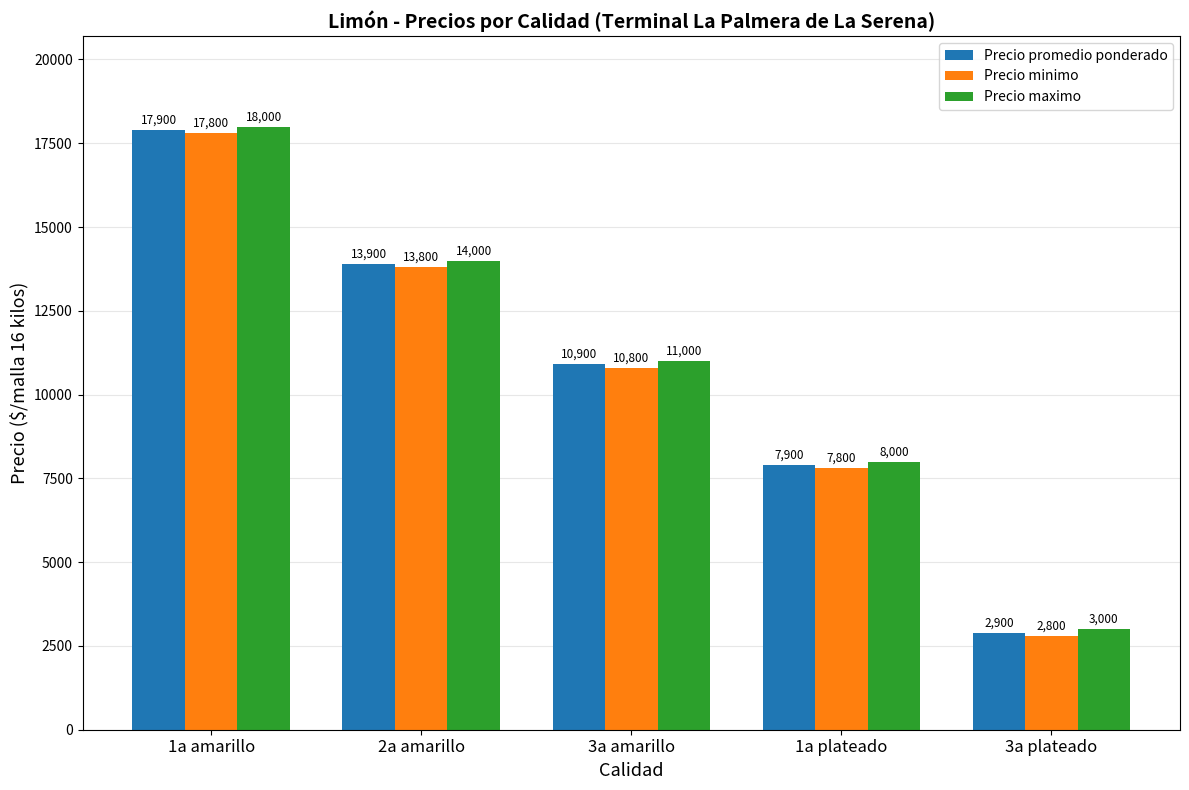

How many groups of bars are there?

5